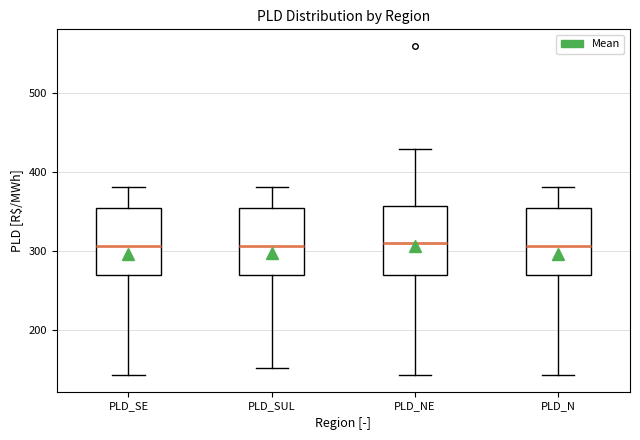

Reading left to right, read every box against the y-axis: the position of its median line, the range the box covers, and the ends of its whiskers. The values are not printed on the chart, so give them approximately, as read against the axis.

PLD_SE: median 310, box 270 to 360, whiskers 140 to 380
PLD_SUL: median 310, box 270 to 360, whiskers 150 to 380
PLD_NE: median 310, box 270 to 360, whiskers 140 to 430
PLD_N: median 310, box 270 to 360, whiskers 140 to 380